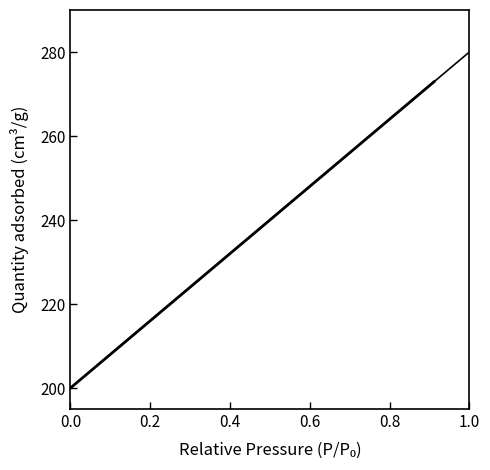

What is the spread (max minus min) of values at 0.4?

2.5